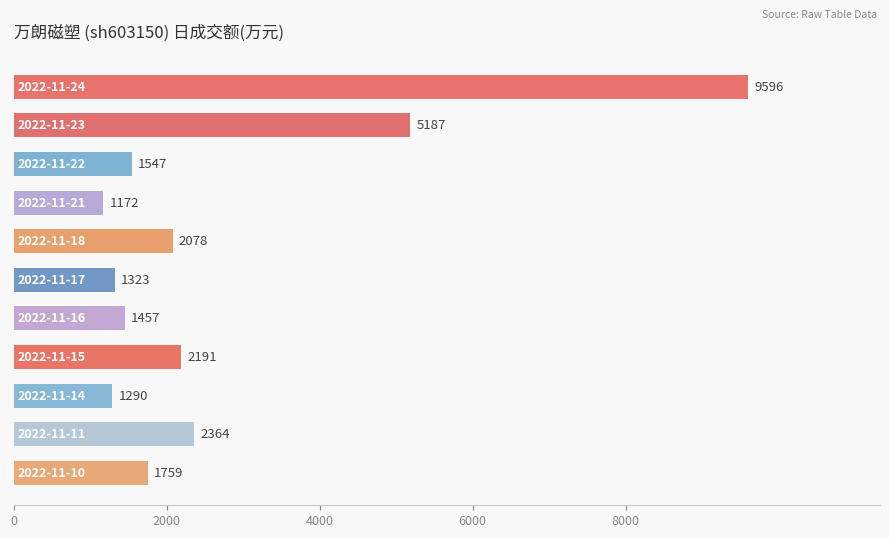

How many data points are less than 1759?

5